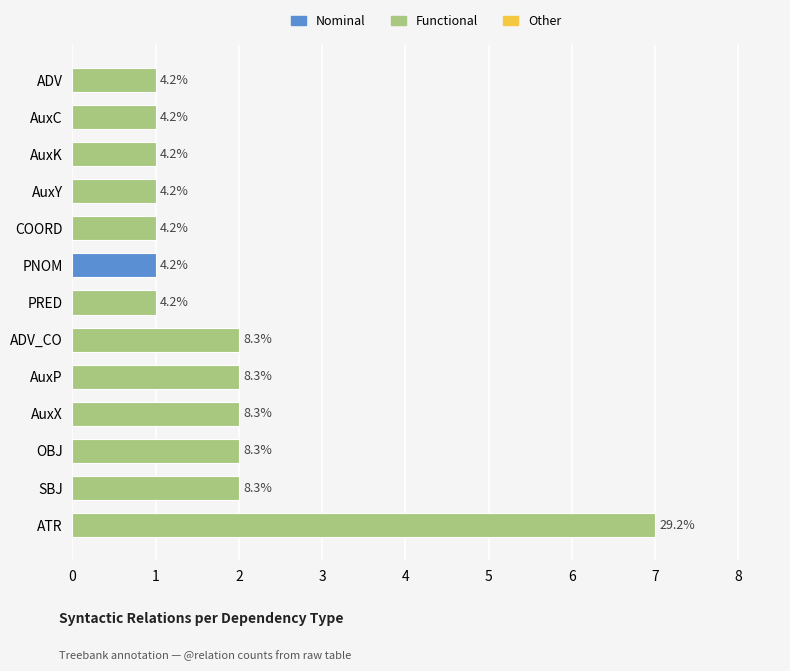

What is the difference between the maximum and second lowest values?

6